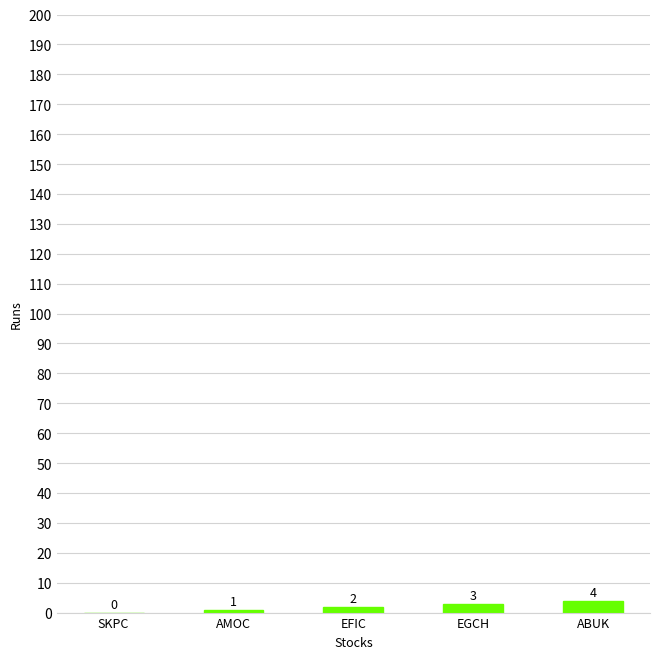

Does the chart contain stacked bars?

No